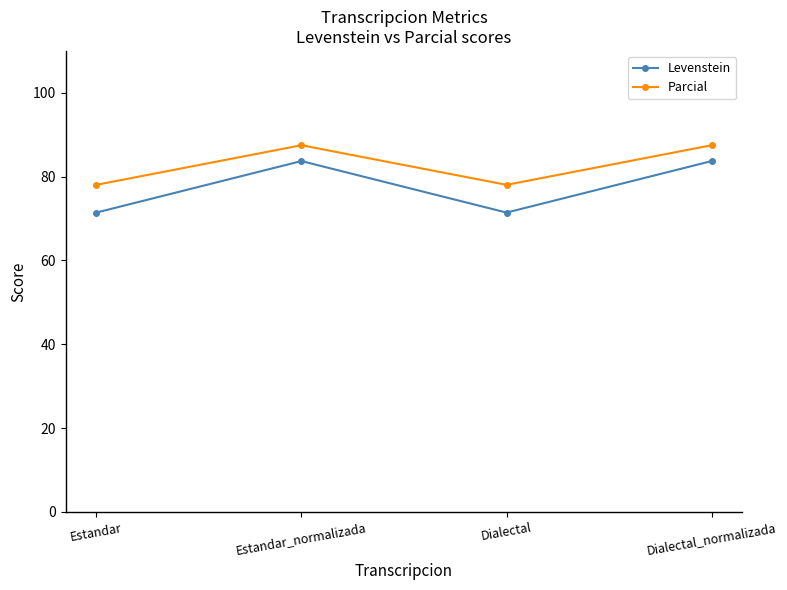

What is the label of the 1st point from the right?

Dialectal_normalizada